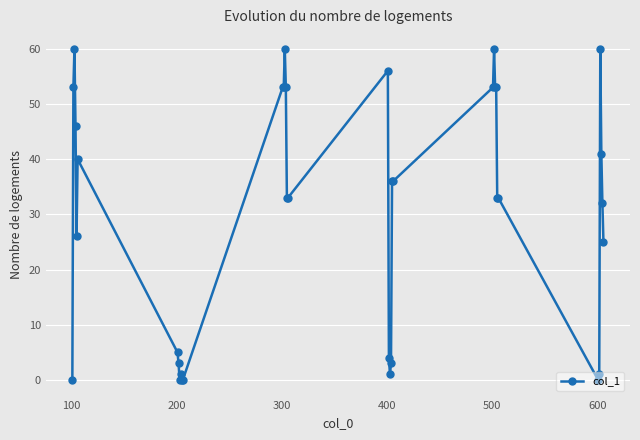

What is the difference between the maximum and second lowest values?

60